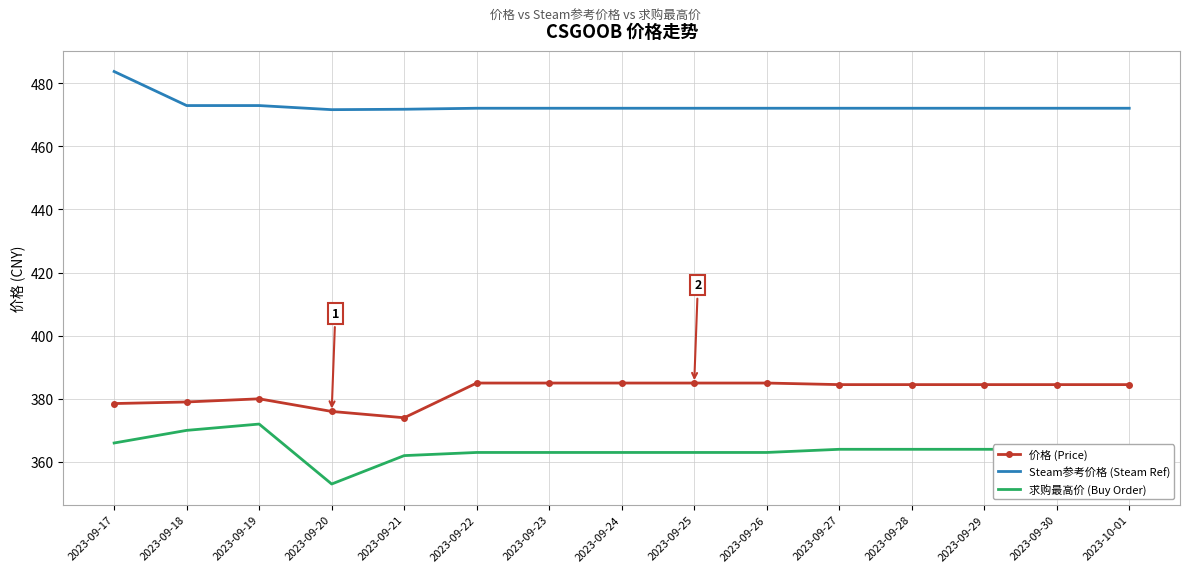

What is the difference between the highest and lowest values at 2023-09-21?

109.8